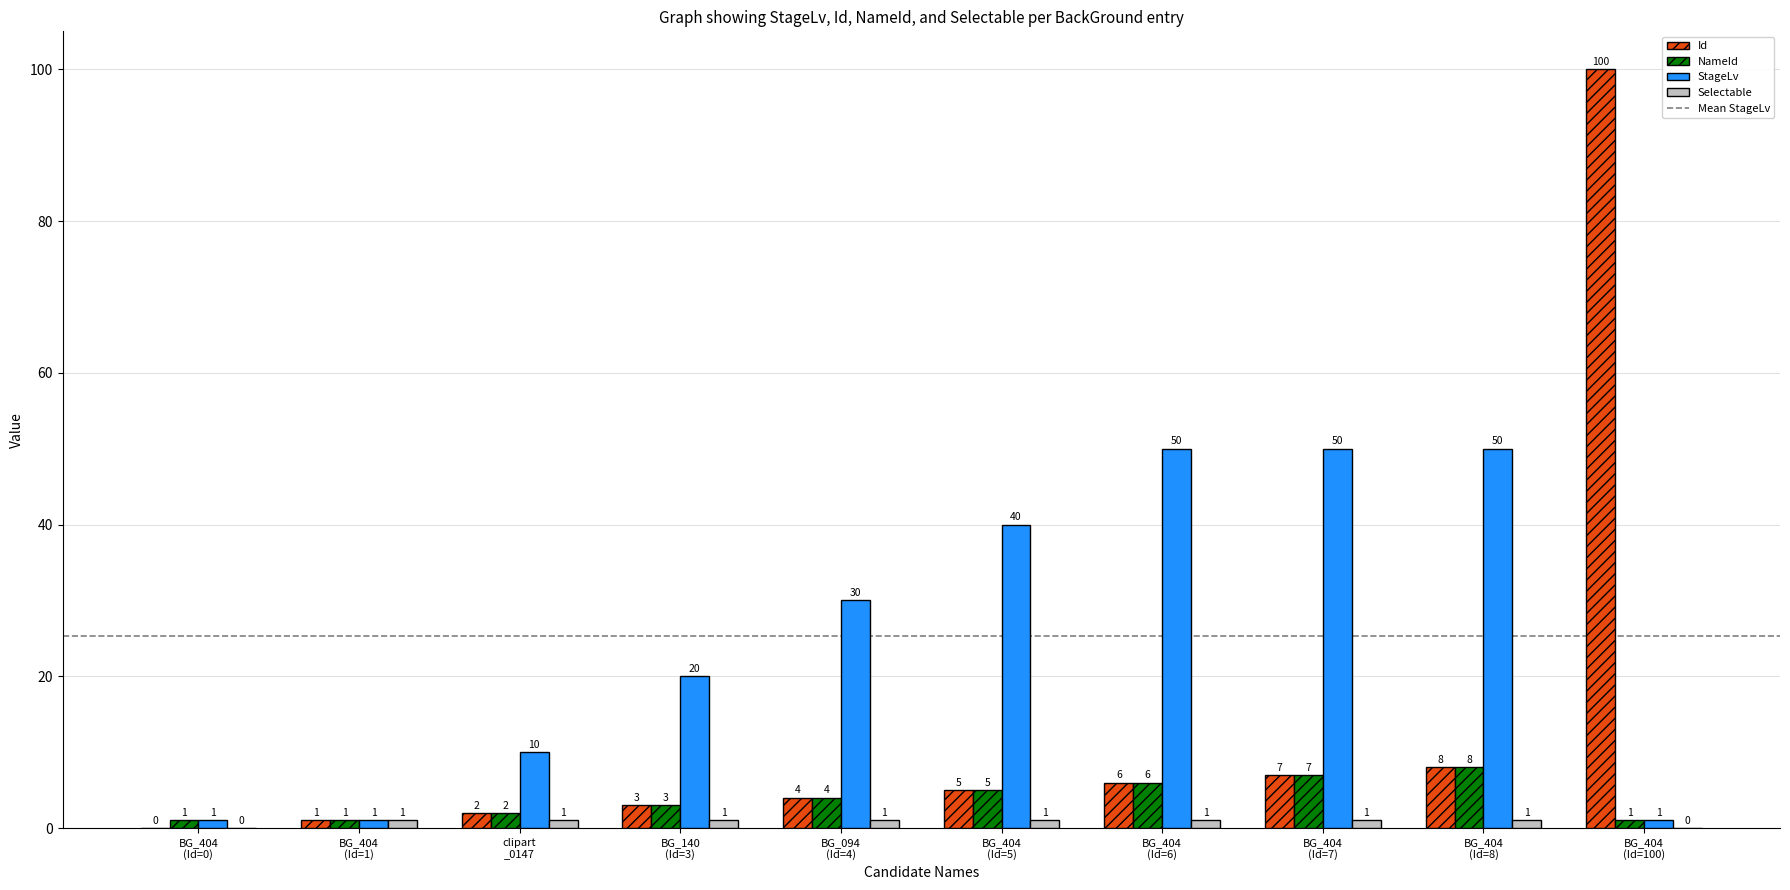

What is the highest value of the StageLv series?

50